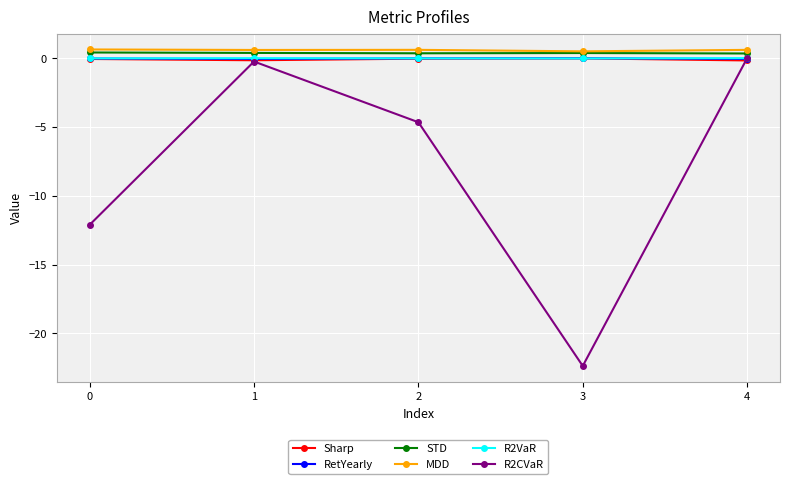

The R2CVaR series shows -1.9 at 2. True or false?

False